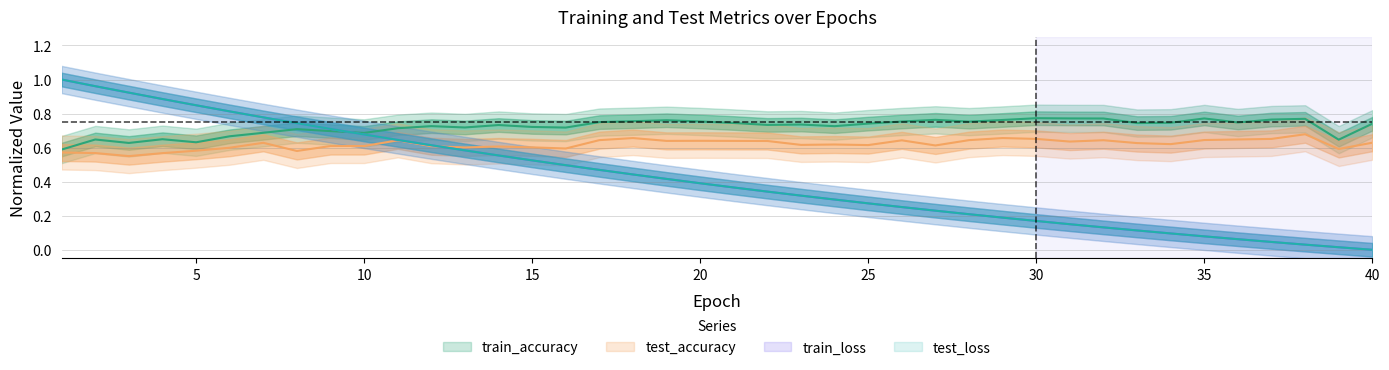

Which category has the highest value in the train_accuracy series?

30